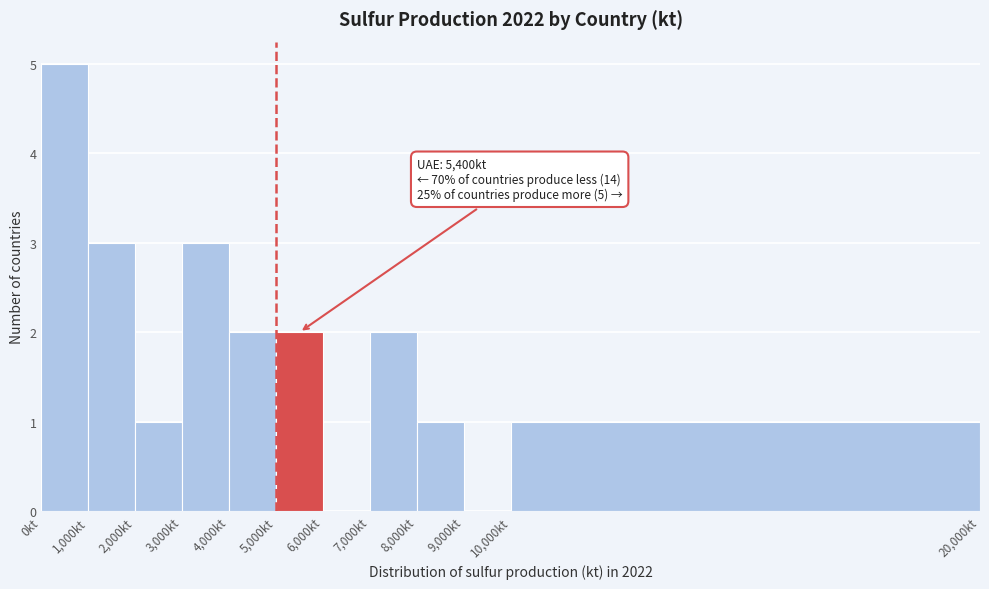

Over which range of the x-axis is the bar tallest?

0 to 1000